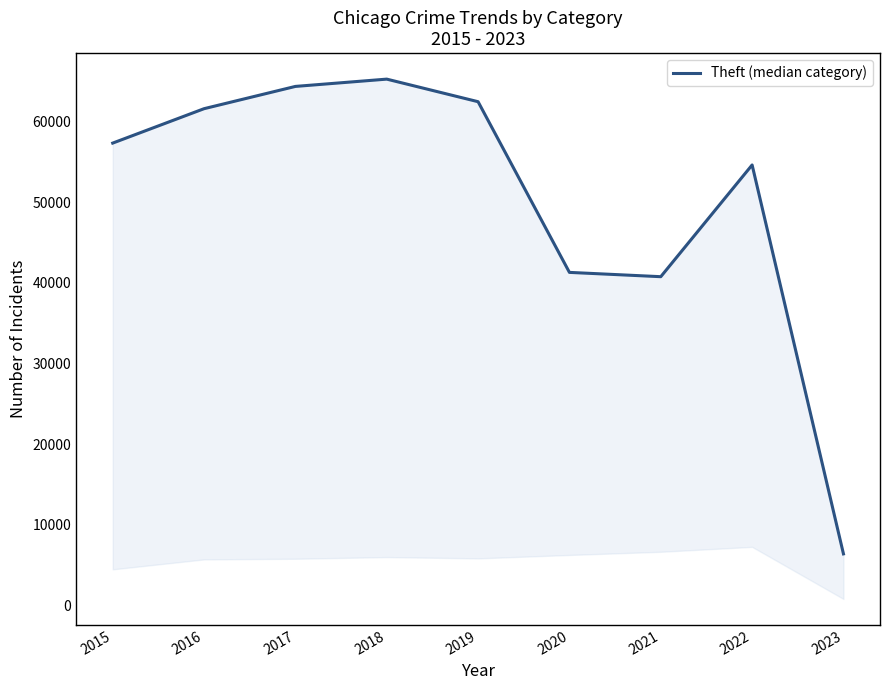

Which category has the lowest value across all series?

2023